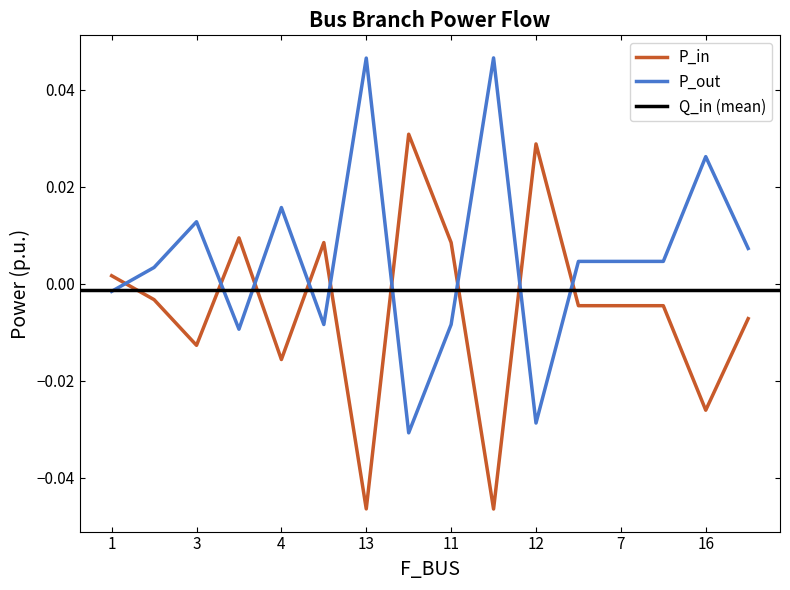

True or false: P_in and P_out intersect in this chart.

True